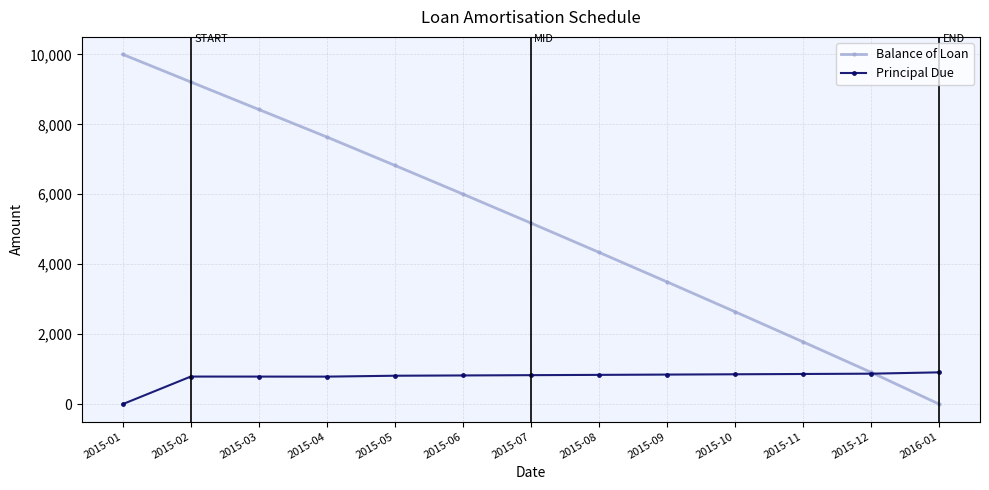

Rank the categories by Balance of Loan value from highest to lowest.

2015-01, 2015-02, 2015-03, 2015-04, 2015-05, 2015-06, 2015-07, 2015-08, 2015-09, 2015-10, 2015-11, 2015-12, 2016-01